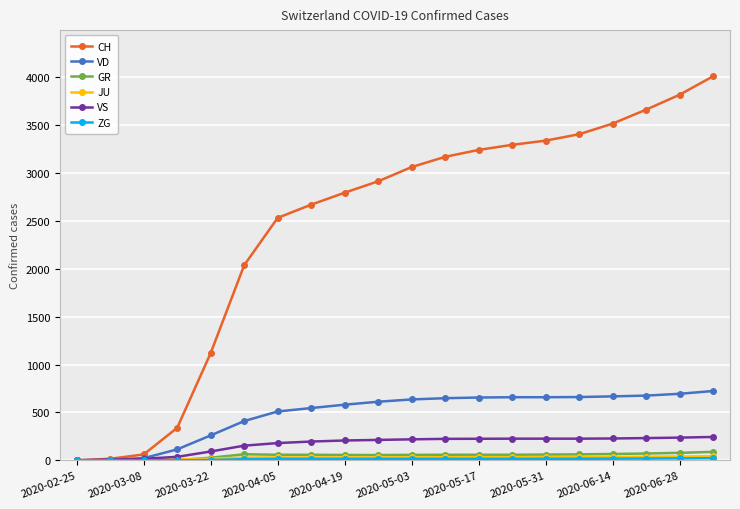

Which series has the widest spread of values?

CH